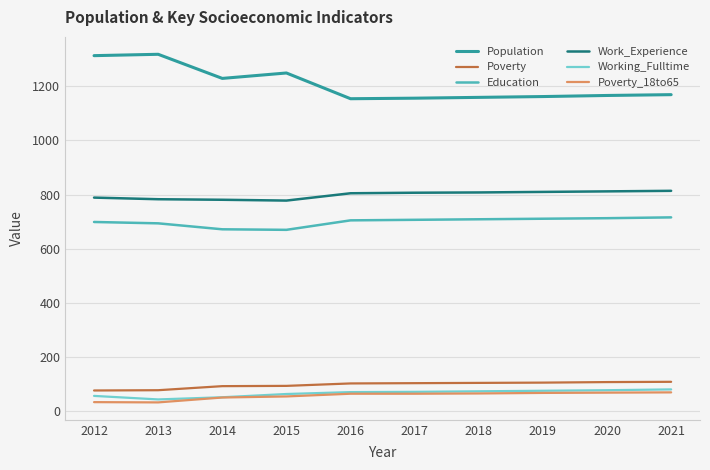

True or false: Work_Experience and Population intersect in this chart.

False